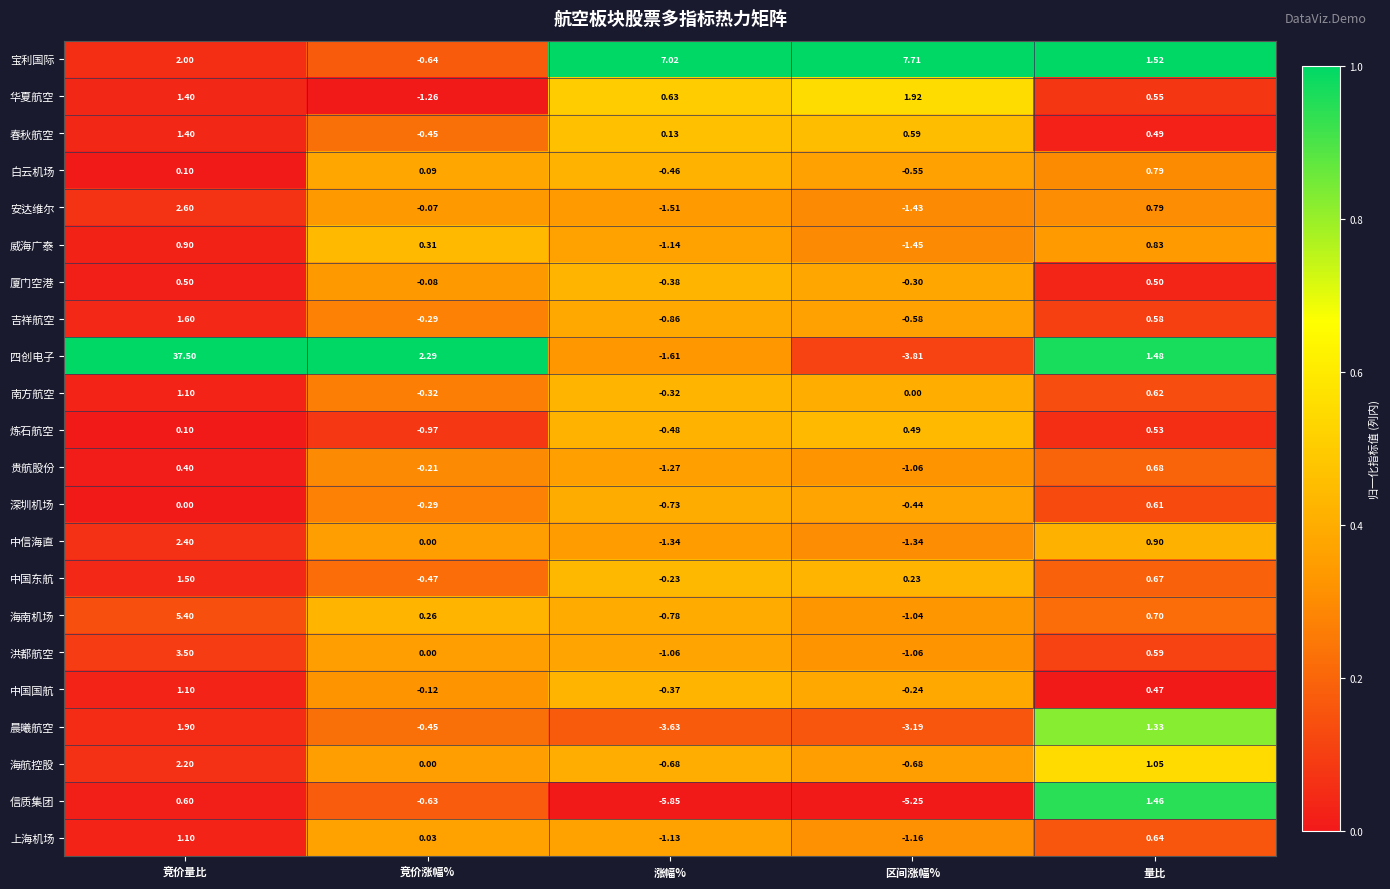

Where does the 华夏航空 series first go above 0?

竞价量比